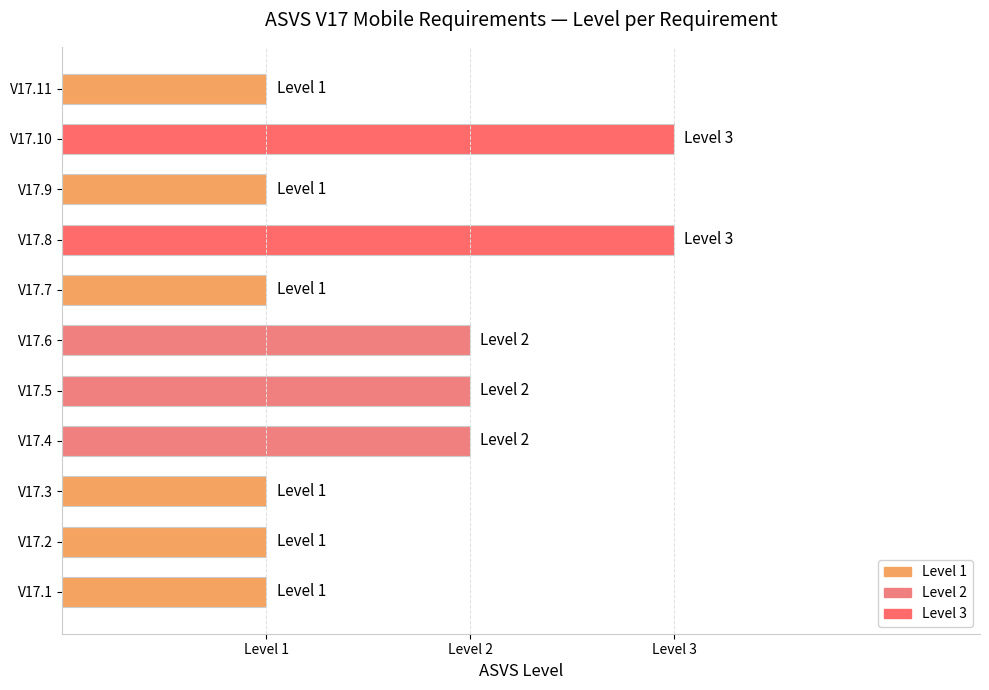

What is the sum of all values?

18